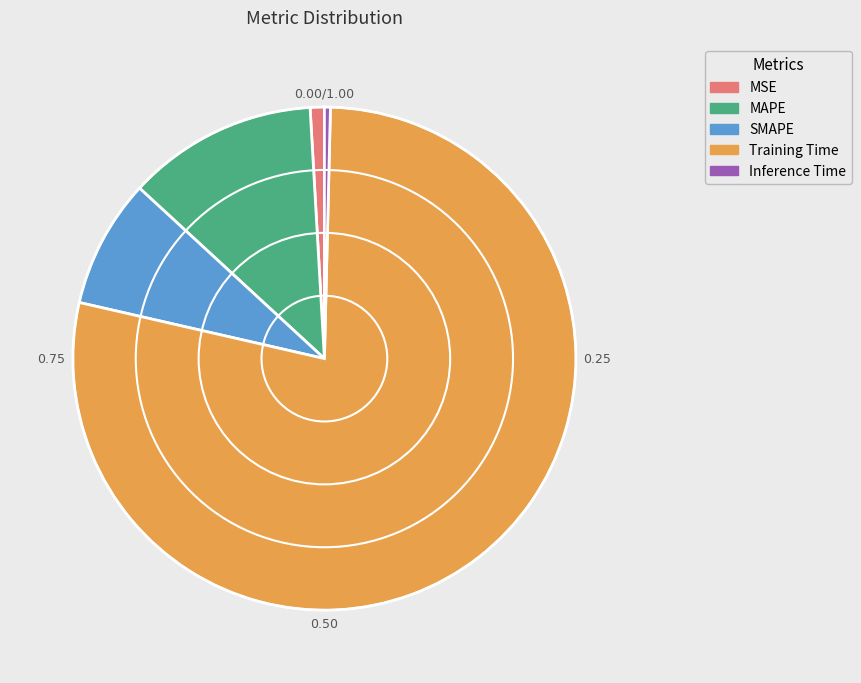

How many slices are in this pie chart?

5